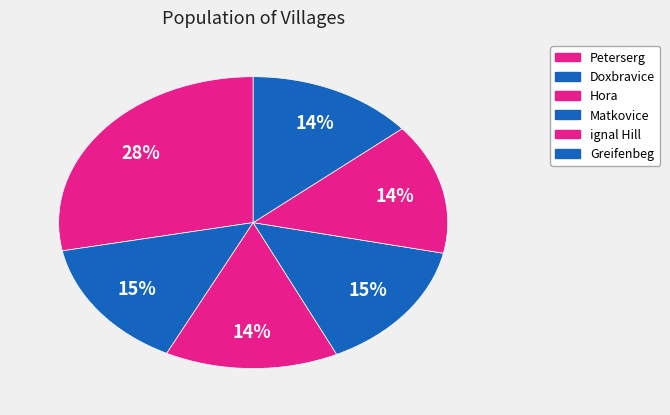

Count the number of slices in the pie.

6